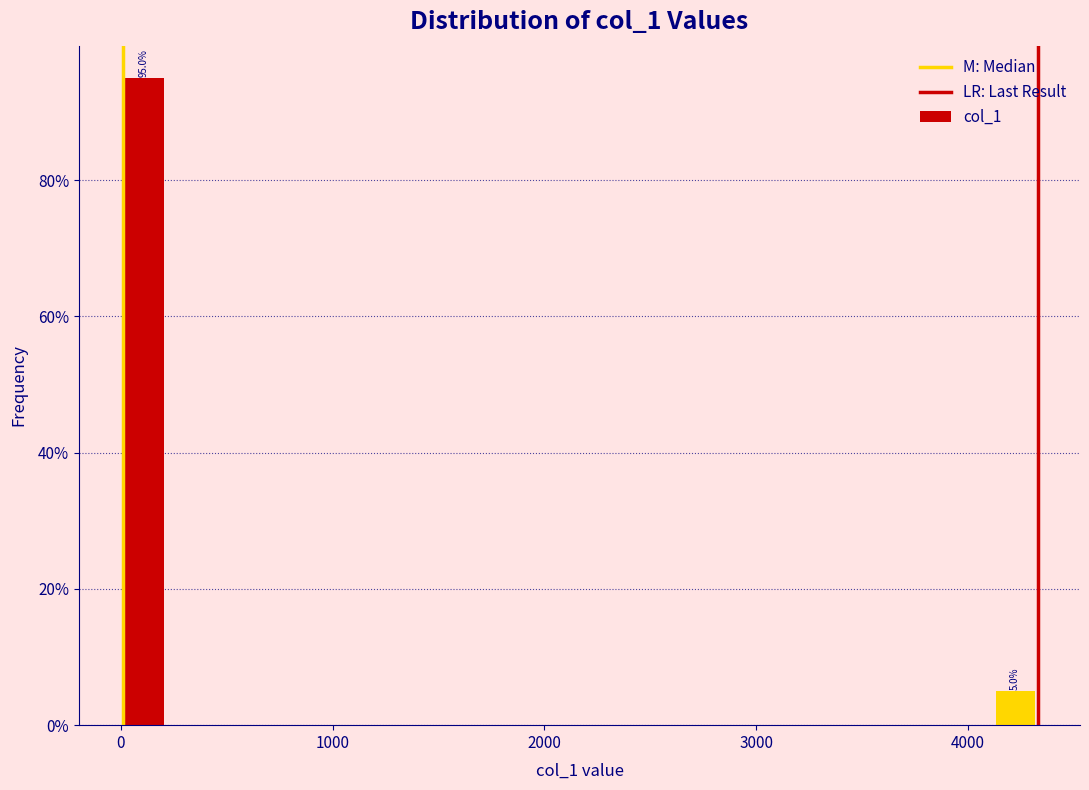

Around what value on the x-axis is the tallest bar? Give the approximate position of its centre, as read against the axis.

100